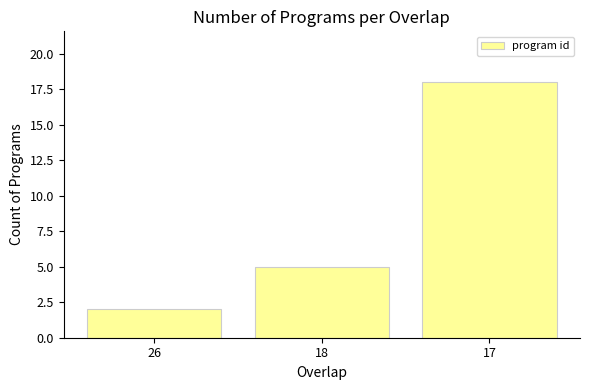

What is the ratio of the value at 18 to the value at 17?

0.3